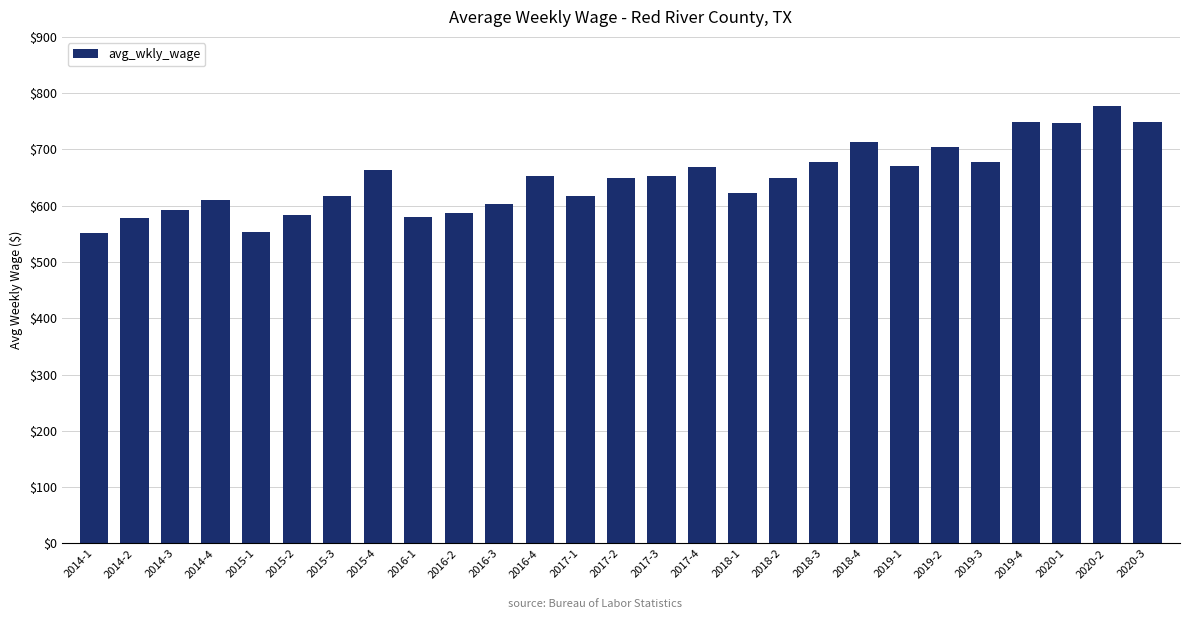

What is the change in value from 2018-2 to 2019-1?

+22